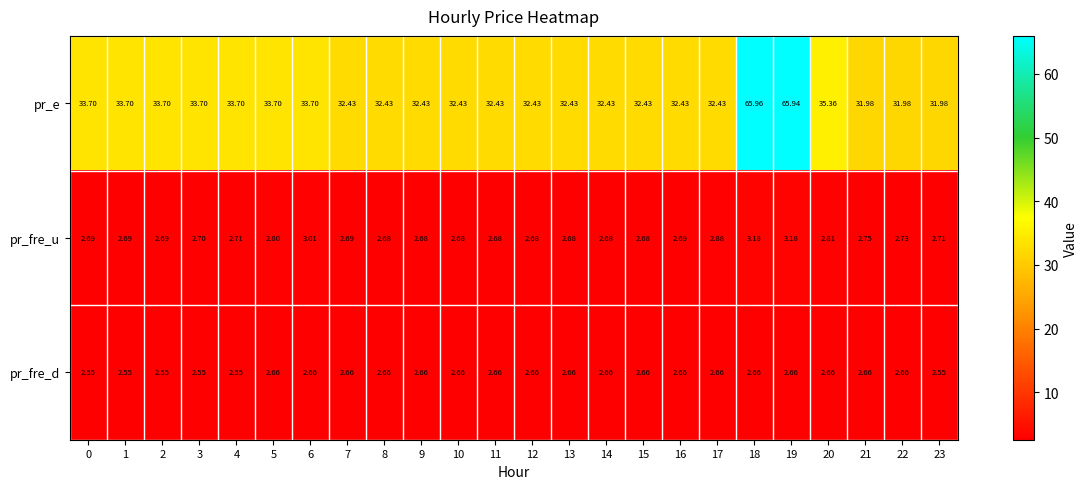

Which series changed the most between 9 and 19?

pr_e